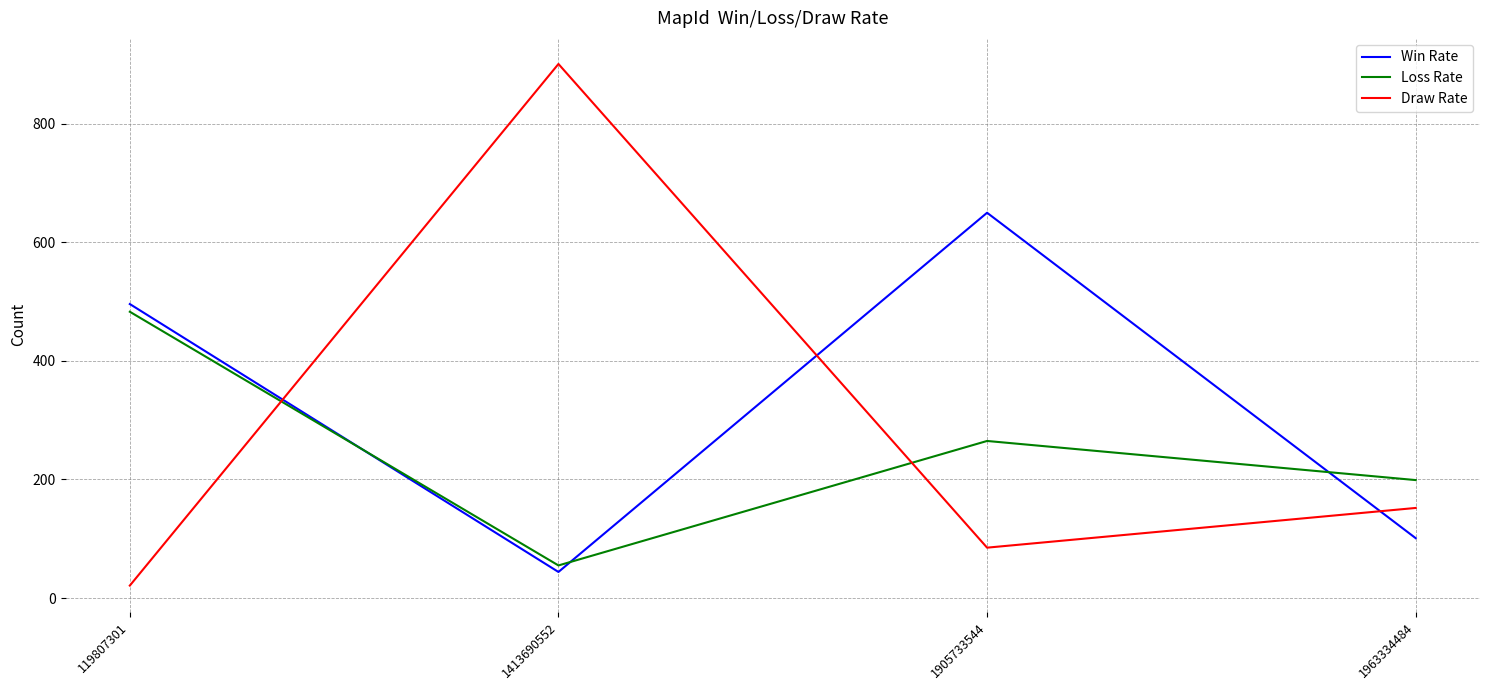

What is the approximate value of Draw Rate at 1963334484?

152